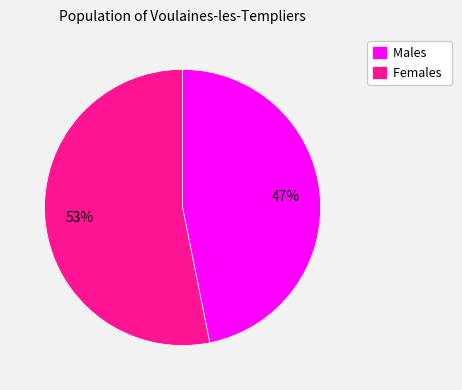

Which has a higher value, Females or Males?

Females